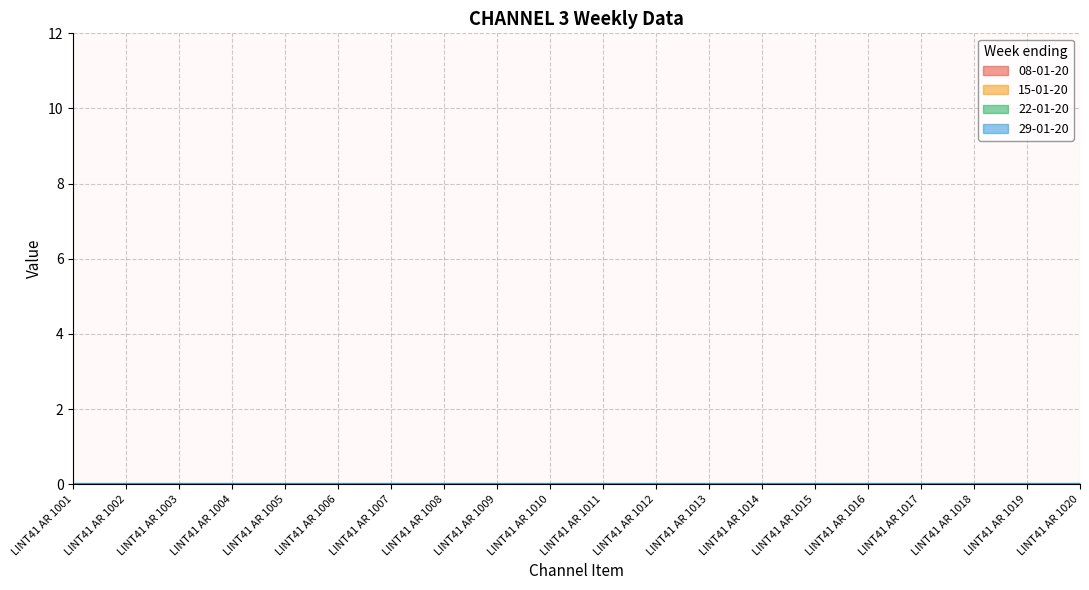

The value of 22-01-20 at LINT41 AR 1003 is 0. True or false?

True